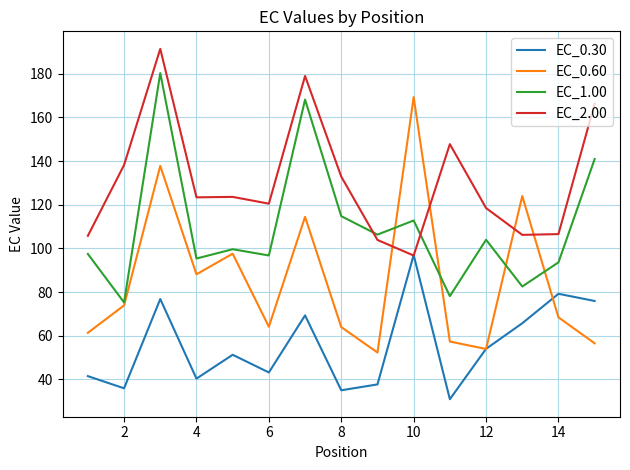

True or false: EC_0.30 and EC_1.00 cross at least once.

False